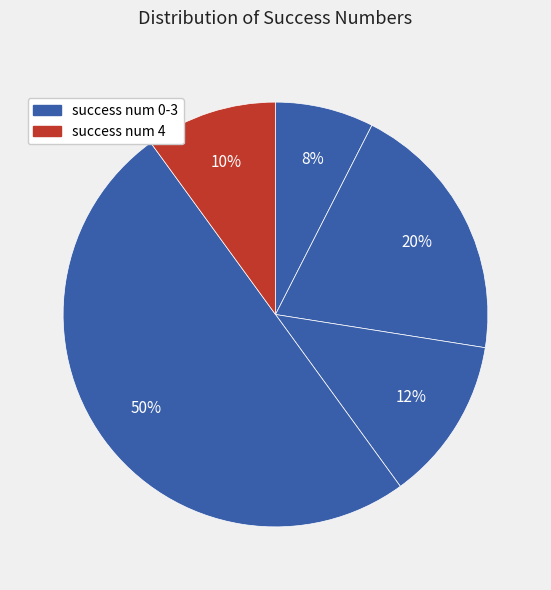

How many segments does this pie chart have?

5